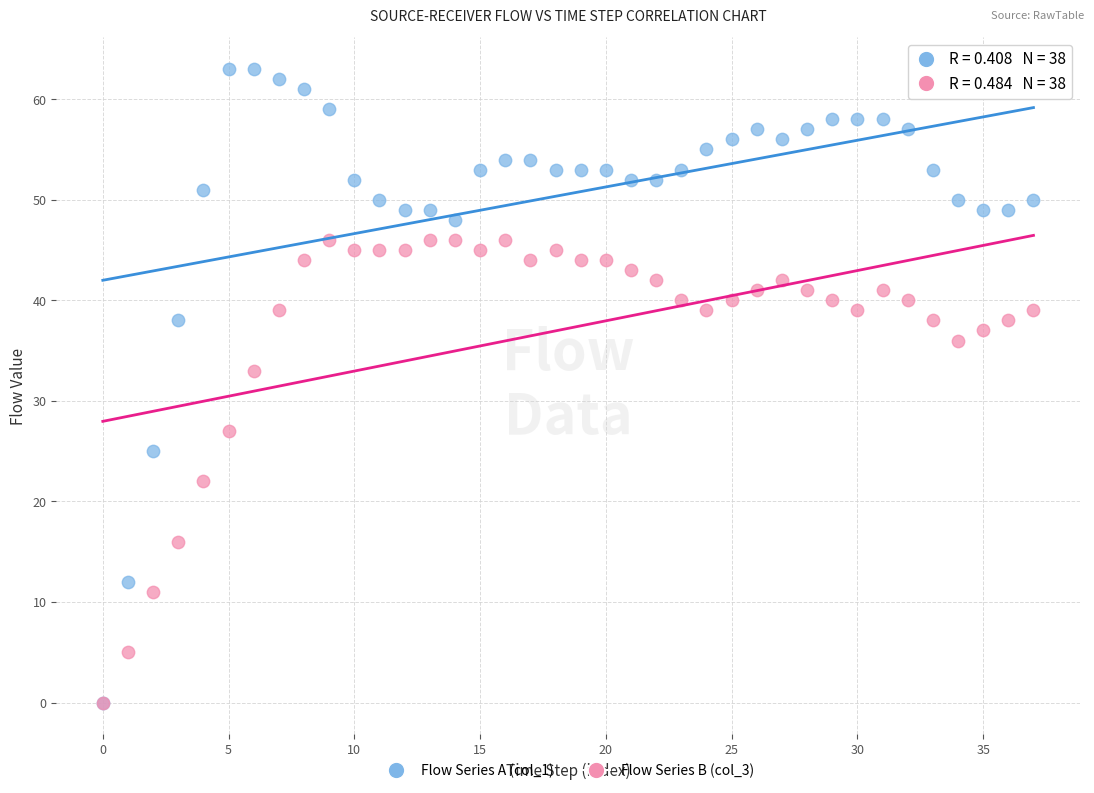

Across all series, what Y value is closest to 31?

33